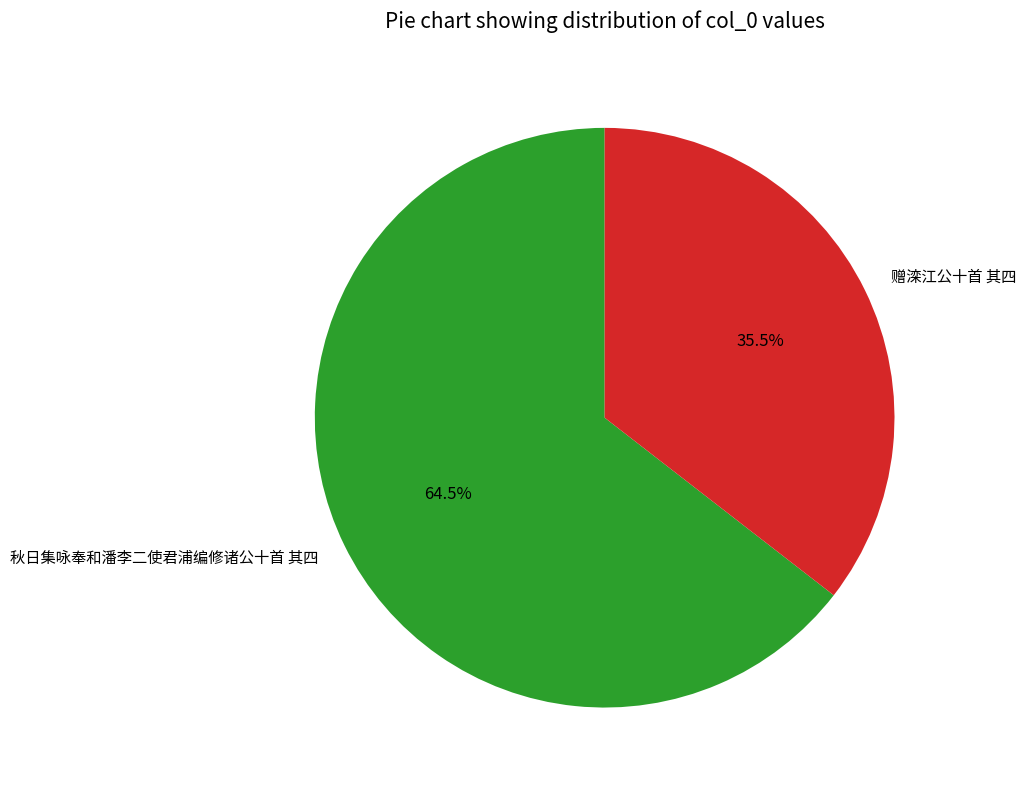

Which has a higher value, 赠滦江公十首 其四 or 秋日集咏奉和潘李二使君浦编修诸公十首 其四?

秋日集咏奉和潘李二使君浦编修诸公十首 其四